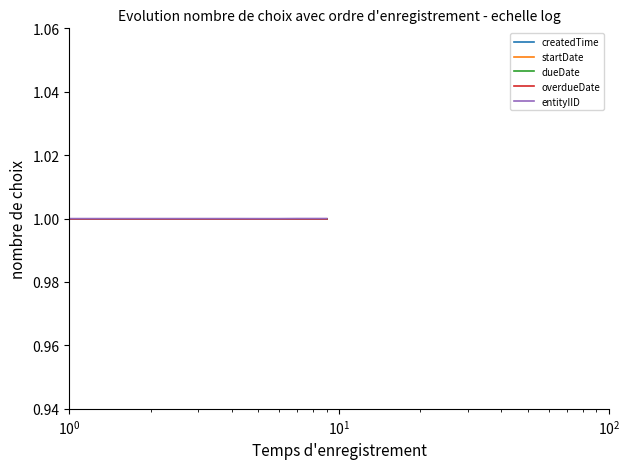

Does the chart display data point markers on the line(s)?

No